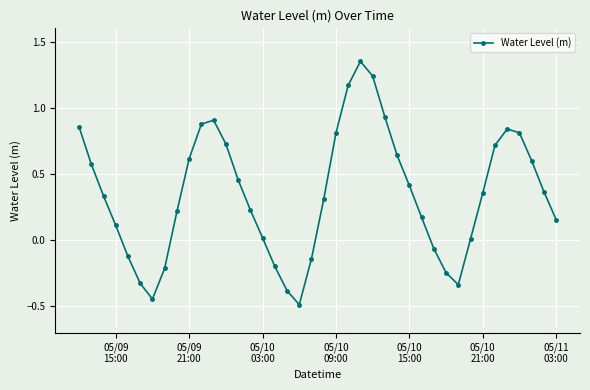

How many categories are shown in the chart?

40